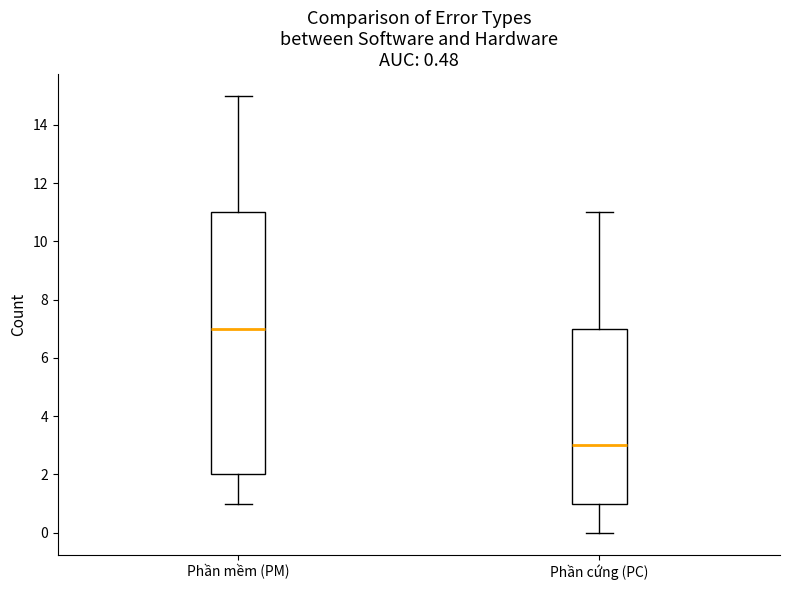

Reading left to right, transcribe this box plot: for each box, give where its median line is, the range the box spans, and where its two whiskers end, as read against the y-axis. The values are not printed on the chart, so give them approximately, as read against the axis.

Phần mềm (PM): median 7, box 2 to 11, whiskers 1 to 15
Phần cứng (PC): median 3, box 1 to 7, whiskers 0 to 11